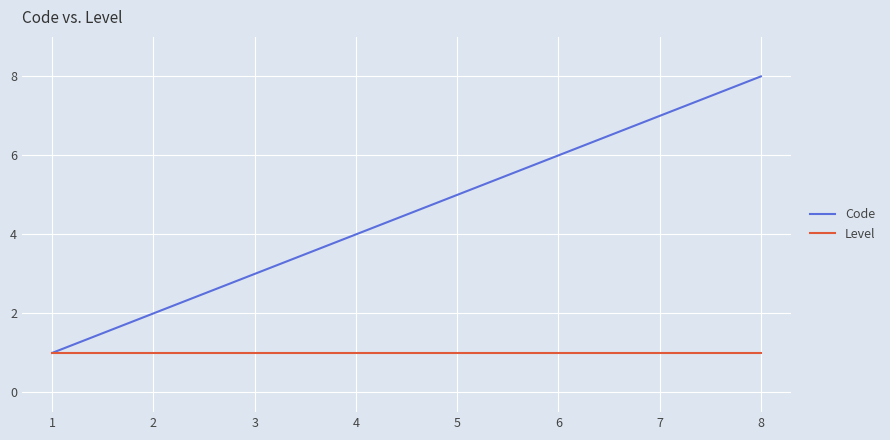

What is the total value across all series at 5?

6